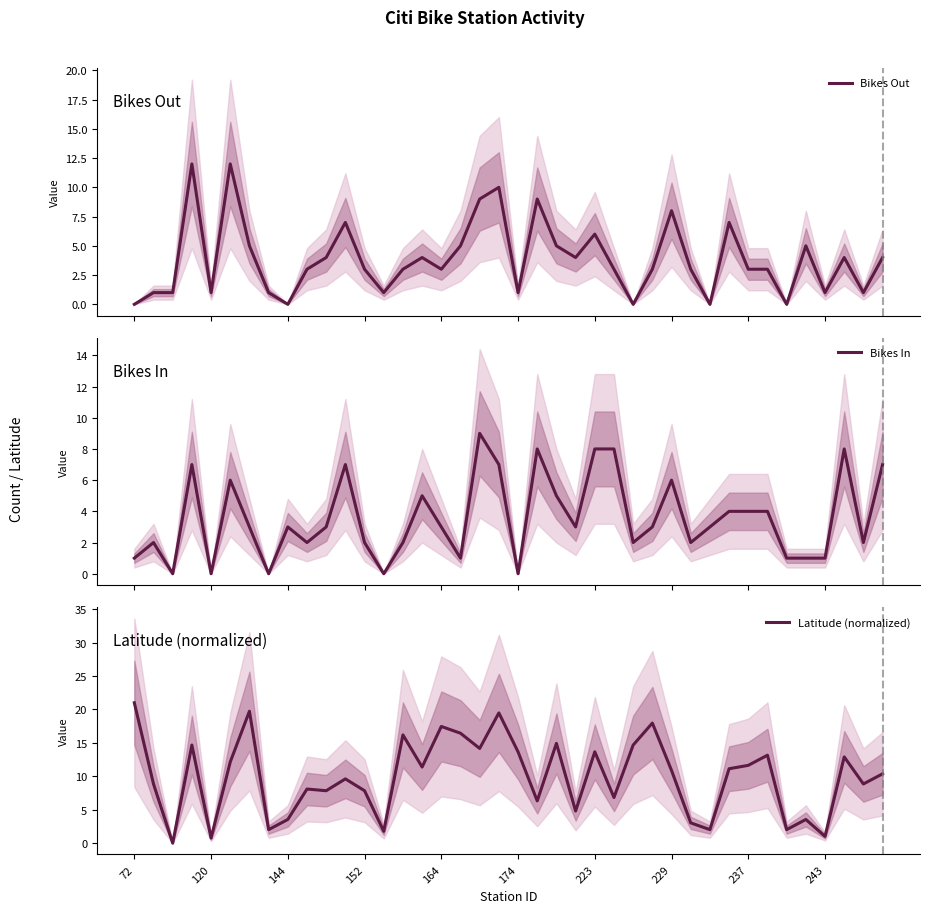

At which label does Latitude (normalized) reach its peak?

72